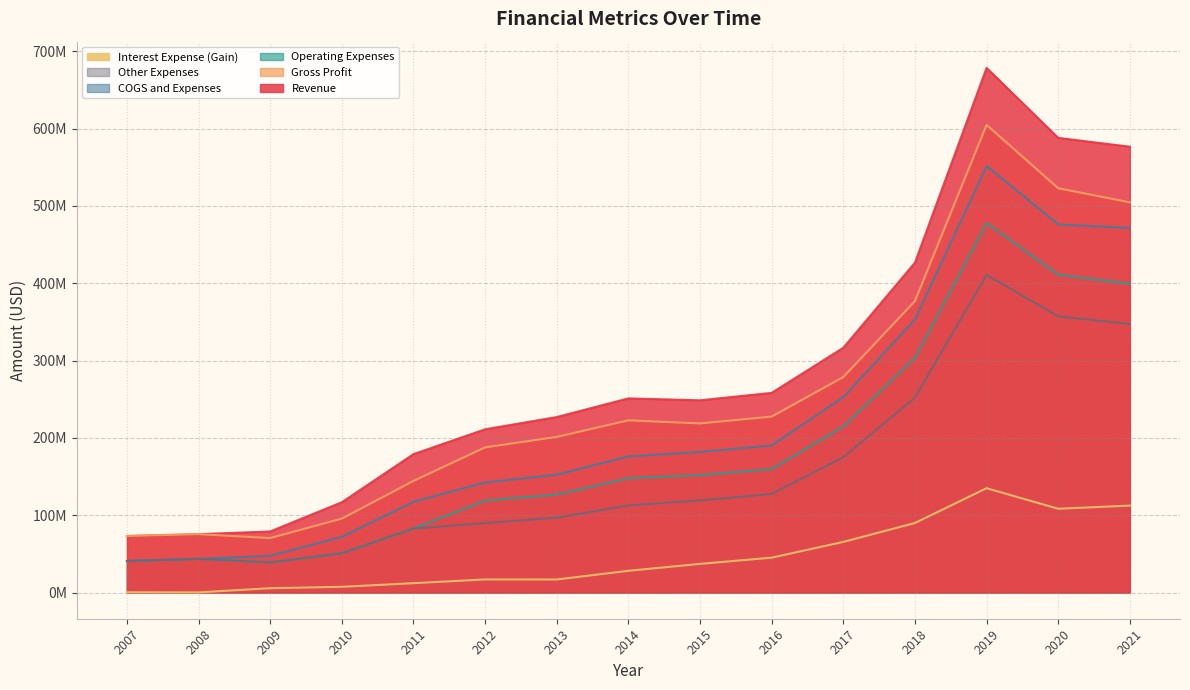

True or false: Gross Profit has more than 2 interior local peaks.

True